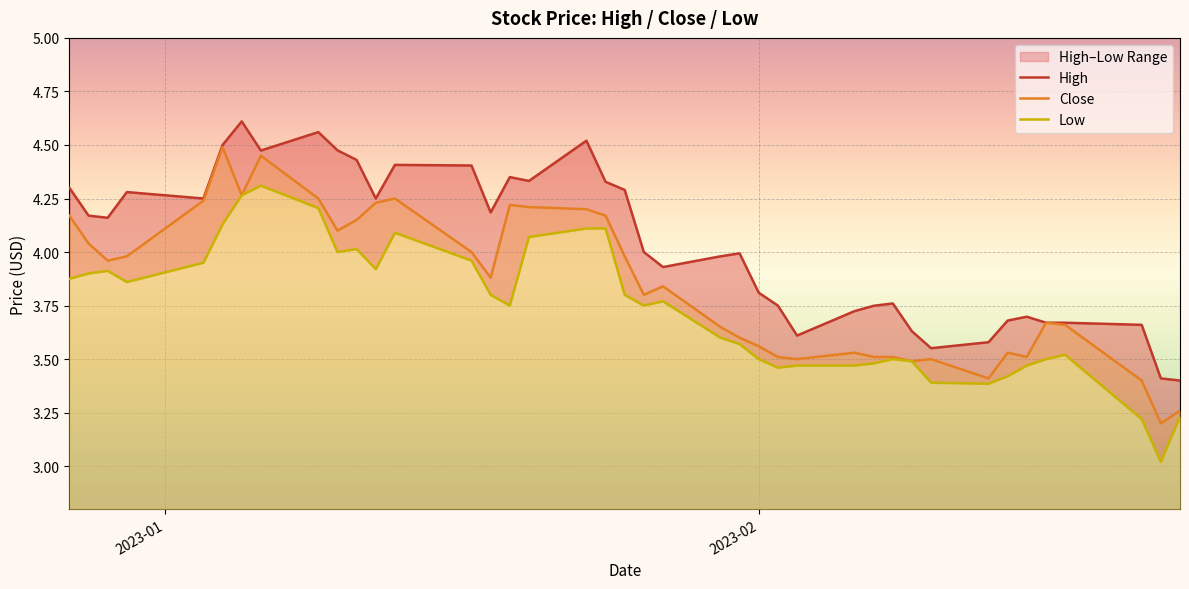

Reading left to right, list all the values displayed in this chart.

High: 4.3	4.2	4.2	4.3	4.2	4.5	4.6	4.5	4.6	4.5	4.4	4.2	4.4	4.4	4.2	4.3	4.3	4.5	4.3	4.3	4.0	3.9	4.0	4.0	3.8	3.8	3.6	3.7	3.7	3.8	3.6	3.6	3.6	3.7	3.7	3.7	3.7	3.7	3.4	3.4
Close: 4.2	4.0	4.0	4.0	4.2	4.5	4.3	4.5	4.2	4.1	4.2	4.2	4.2	4.0	3.9	4.2	4.2	4.2	4.2	4.0	3.8	3.8	3.6	3.6	3.6	3.5	3.5	3.5	3.5	3.5	3.5	3.5	3.4	3.5	3.5	3.7	3.7	3.4	3.2	3.3
Low: 3.9	3.9	3.9	3.9	4.0	4.1	4.3	4.3	4.2	4.0	4.0	3.9	4.1	4.0	3.8	3.8	4.1	4.1	4.1	3.8	3.8	3.8	3.6	3.6	3.5	3.5	3.5	3.5	3.5	3.5	3.5	3.4	3.4	3.4	3.5	3.5	3.5	3.2	3.0	3.2